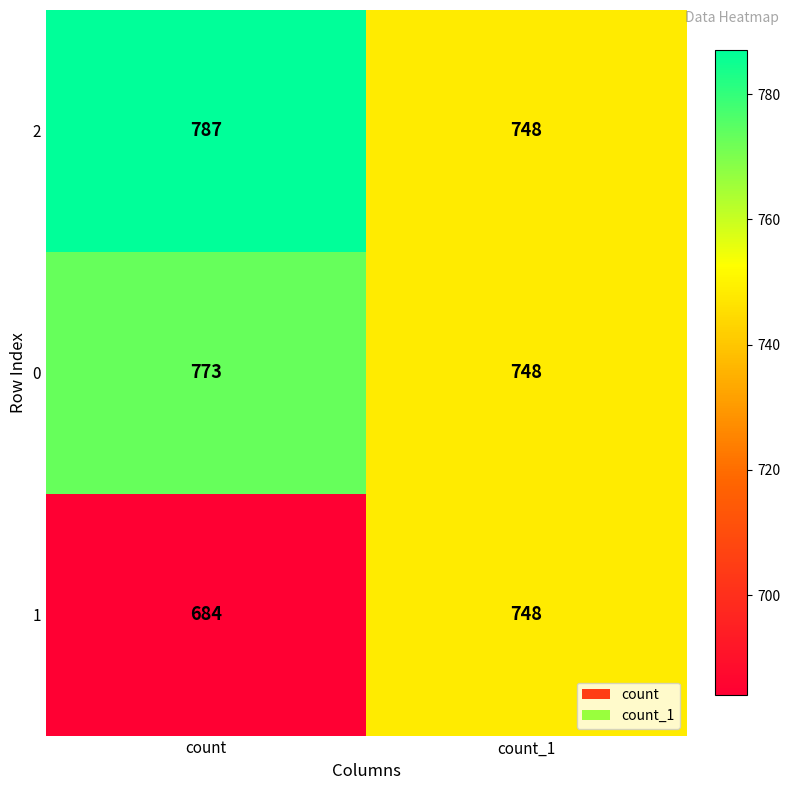

How many series are shown in this chart?

3